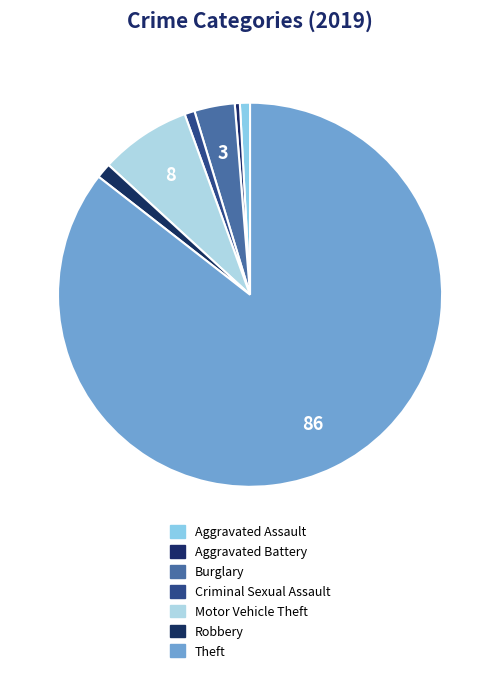

What percentage is NOT represented by Criminal Sexual Assault?

99.1%